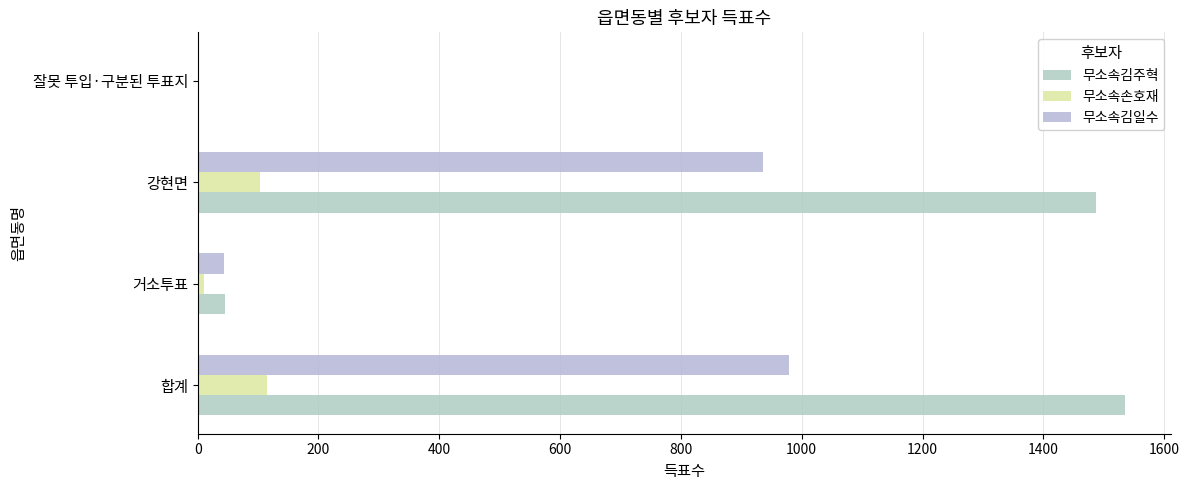

What is the average value of the 무소속김일수 series?

490